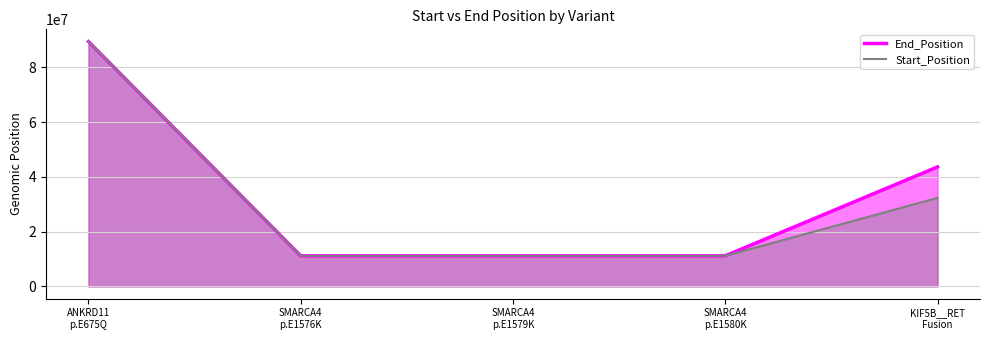

True or false: End_Position and Start_Position cross at least once.

False